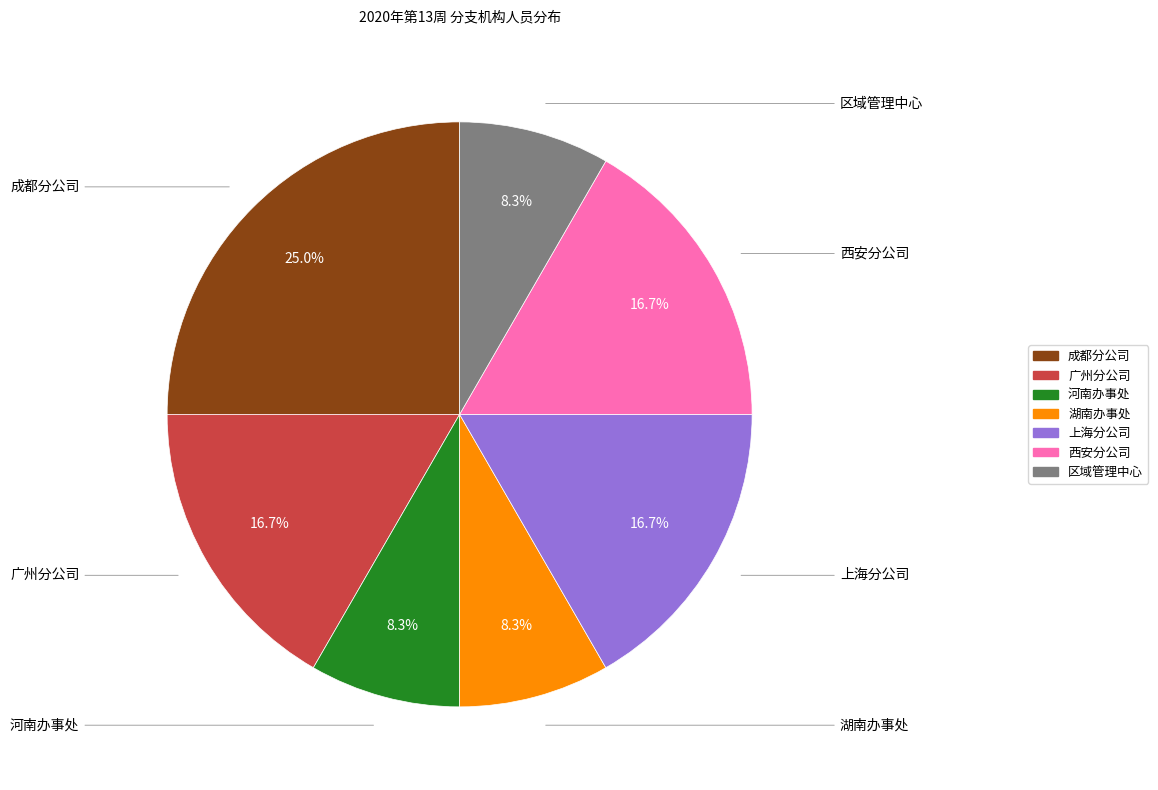

Is there a majority slice in this chart?

No